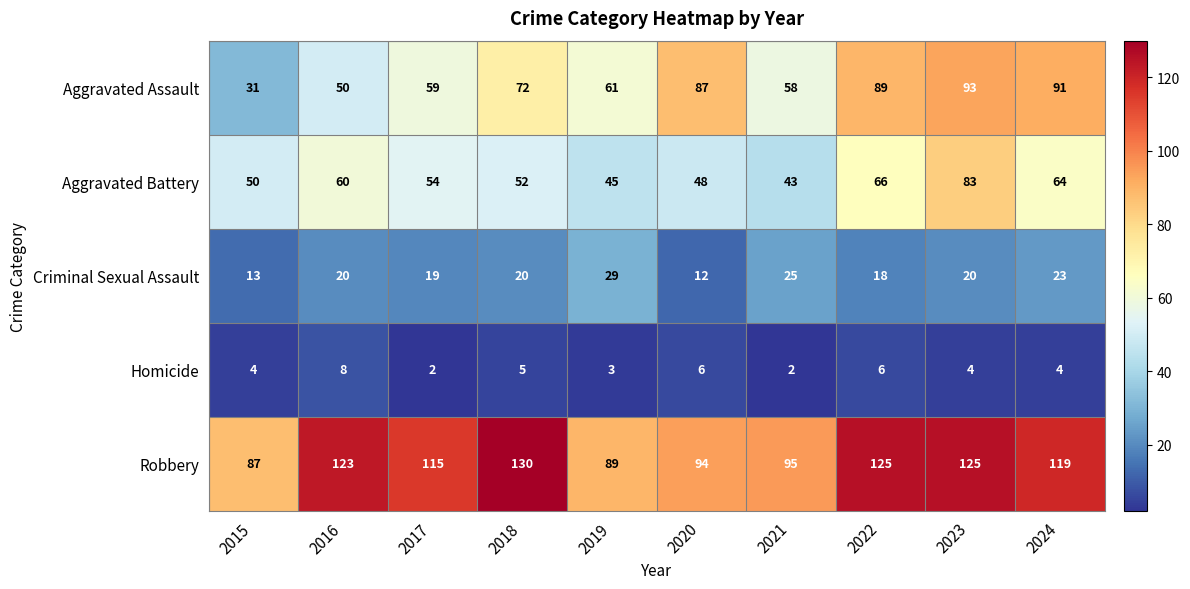

At which category is the sum across all series the highest?

2023